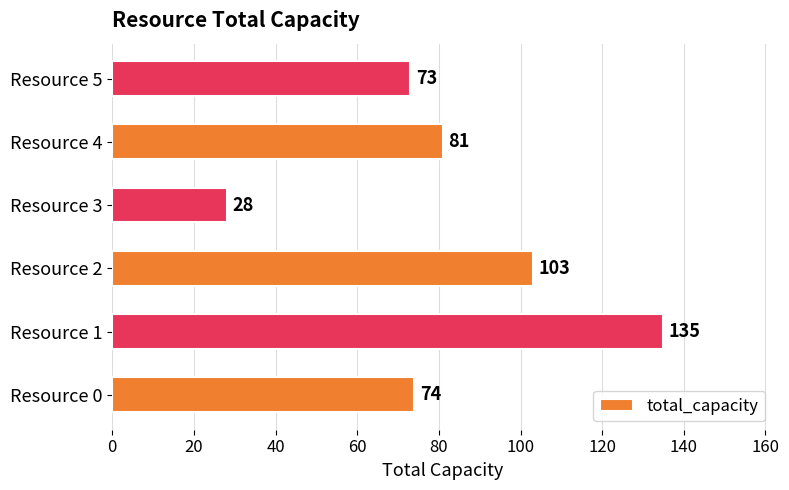

What is the minimum value shown in the chart?

28